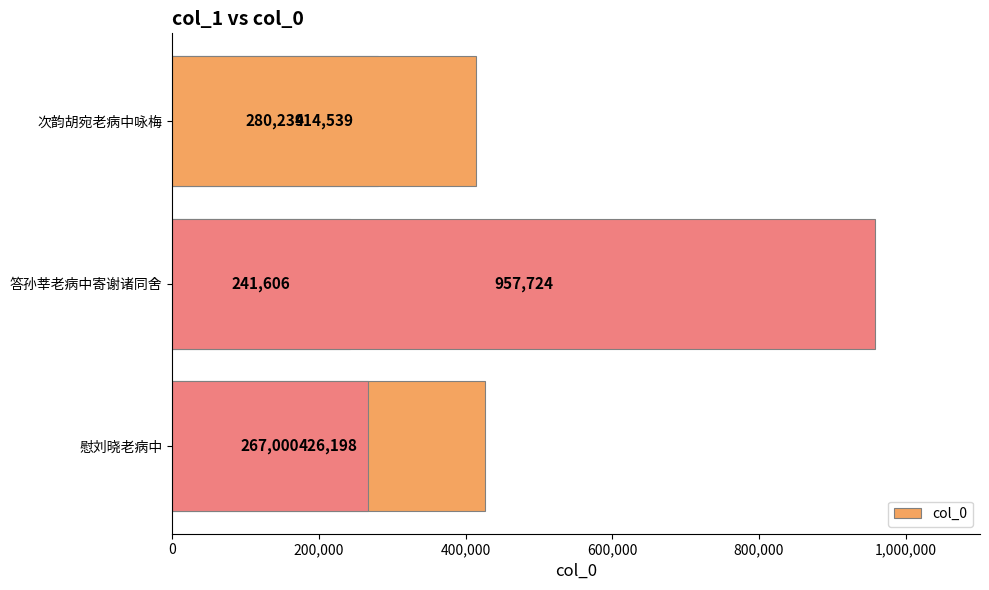

What position from the right is 1,000,000?

1